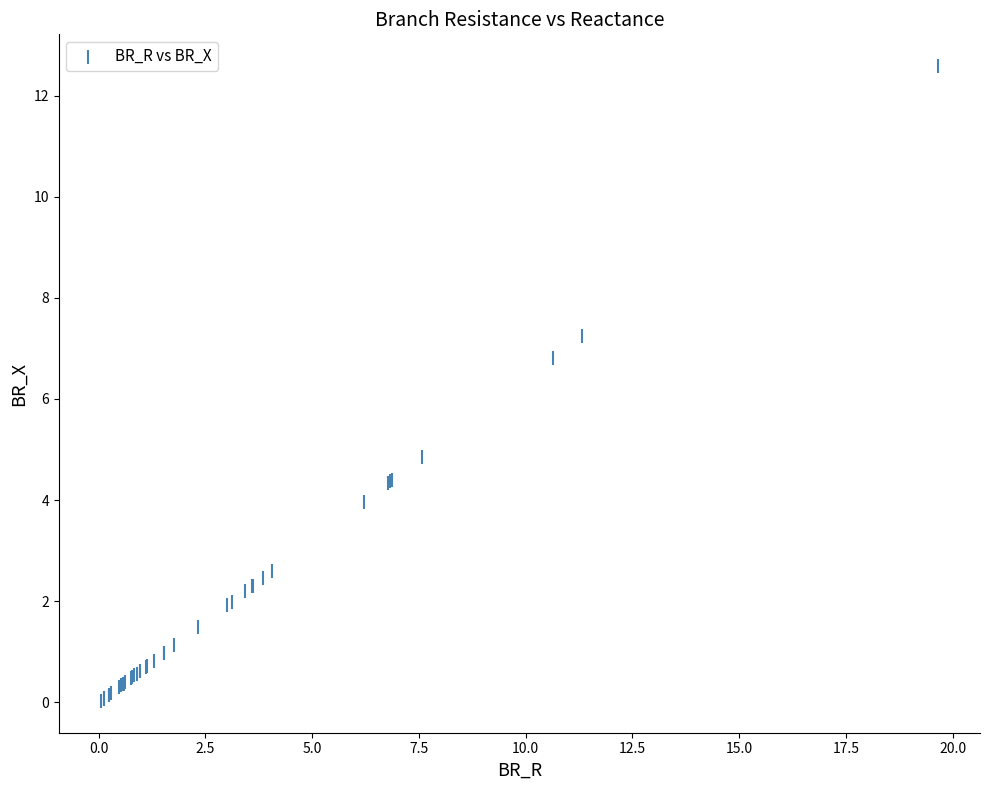

What Y value in the scatter plot is closest to 6?

6.8